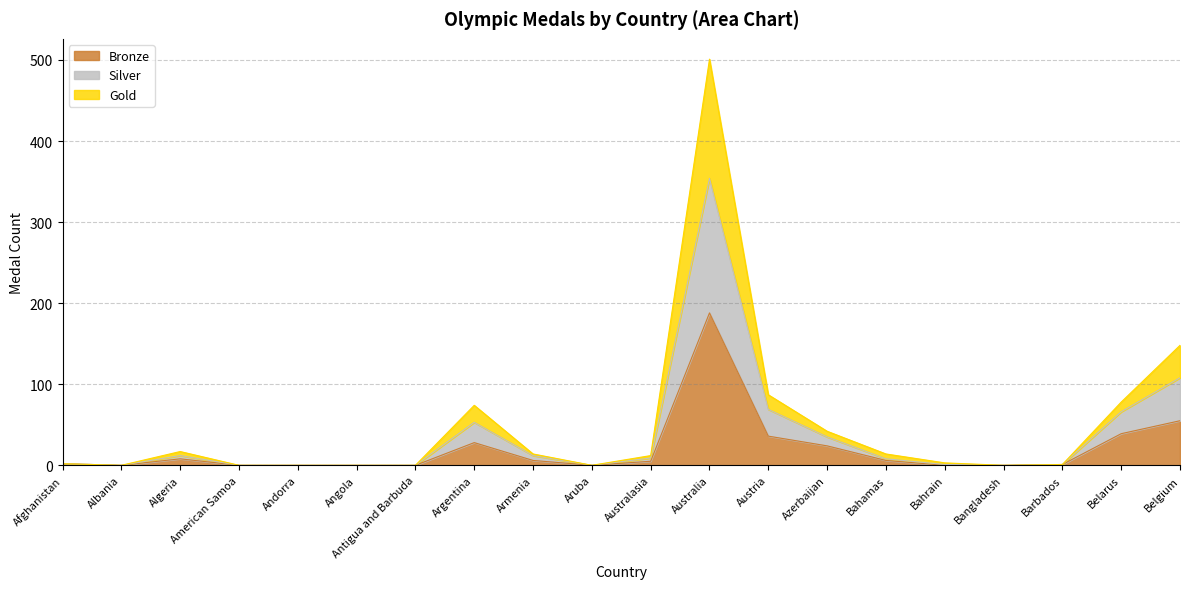

Which series has the widest spread of values?

Gold